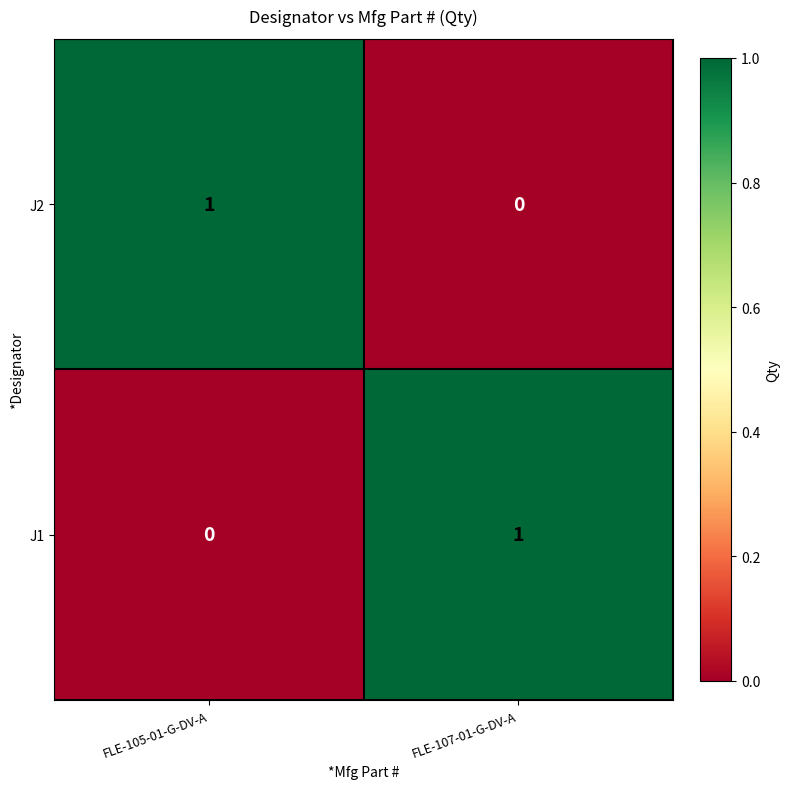

The value of J1 at FLE-107-01-G-DV-A is 1. True or false?

True